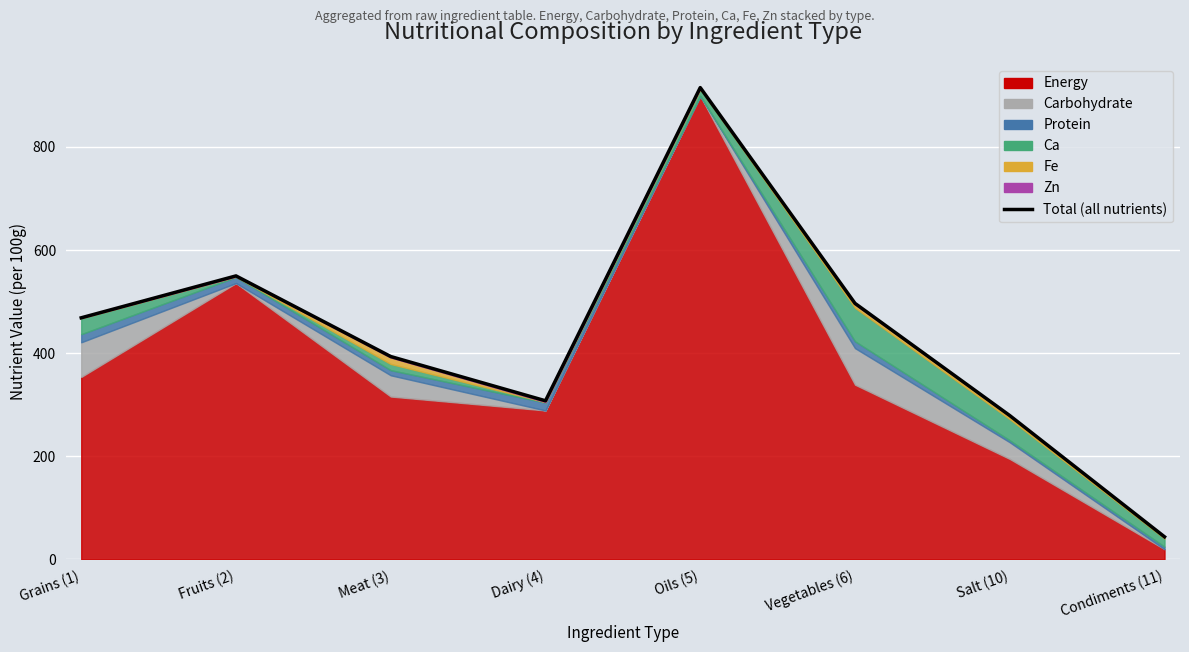

Reading left to right, transcribe all the data shown in this chart.

468.7	549.9	393.6	307.8	915.1	496.7	279.1	43.9